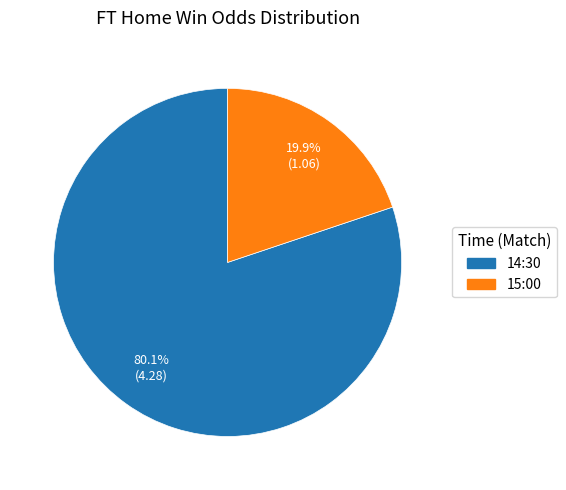

To the nearest percent, what is the average slice percentage?

50%